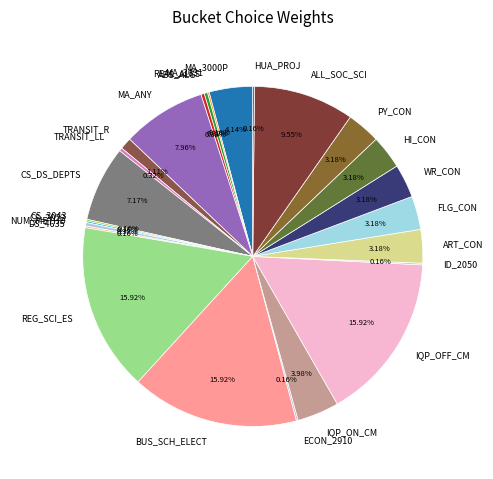

Does ABS_ALG represent more than half of the total?

No